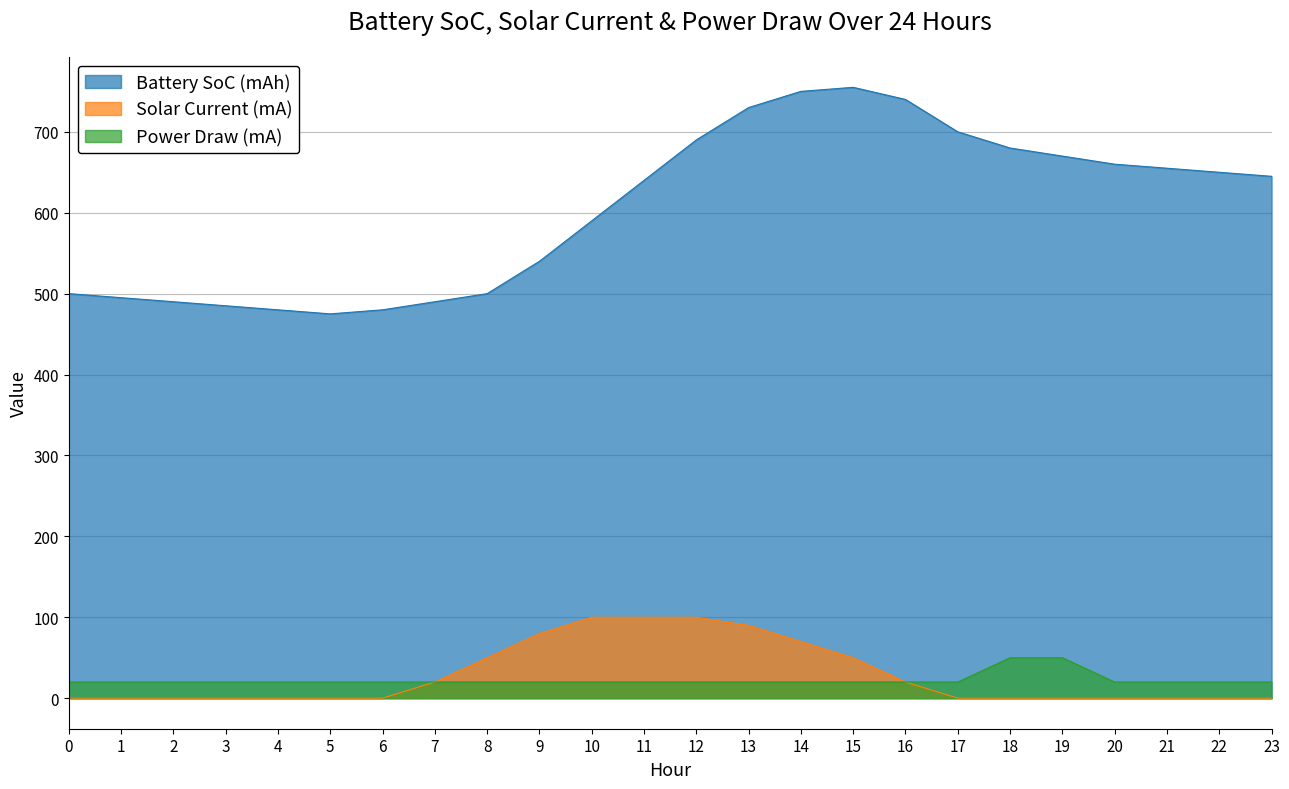

Reading left to right, extract all data points from this chart.

Battery SoC (mAh): 500	495	490	485	480	475	480	490	500	540	590	640	690	730	750	755	740	700	680	670	660	655	650	645
Solar Current (mA): 0	0	0	0	0	0	0	20	50	80	100	100	100	90	70	50	20	0	0	0	0	0	0	0
Power Draw (mA): 20	20	20	20	20	20	20	20	20	20	20	20	20	20	20	20	20	20	50	50	20	20	20	20